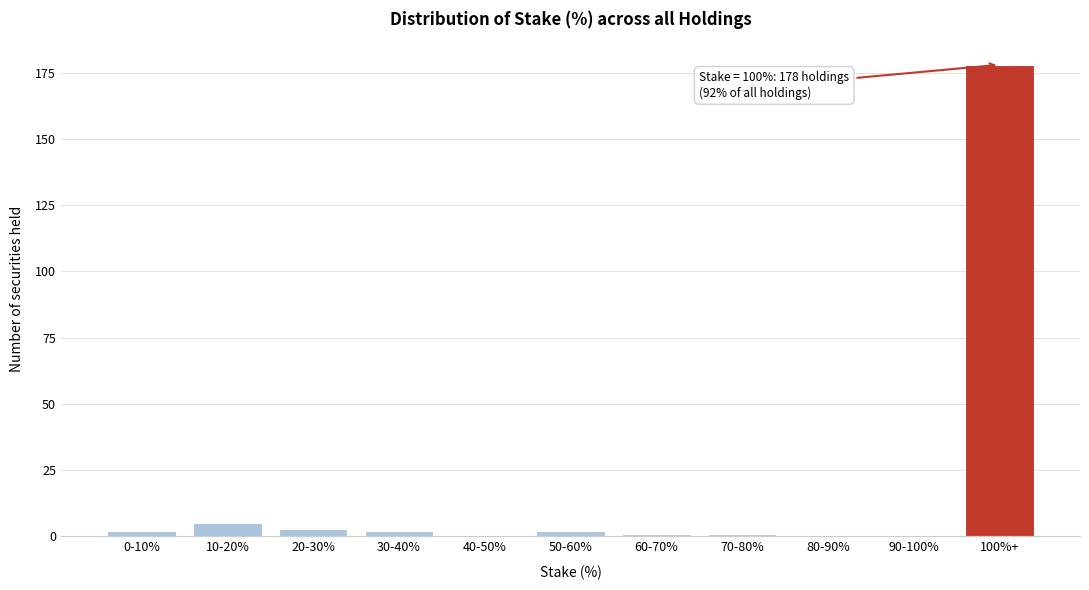

Reading left to right, list all the values displayed in this chart.

0-10%=2	10-20%=5	20-30%=3	30-40%=2	40-50%=0	50-60%=2	60-70%=1	70-80%=1	80-90%=0	90-100%=0	100%+=178